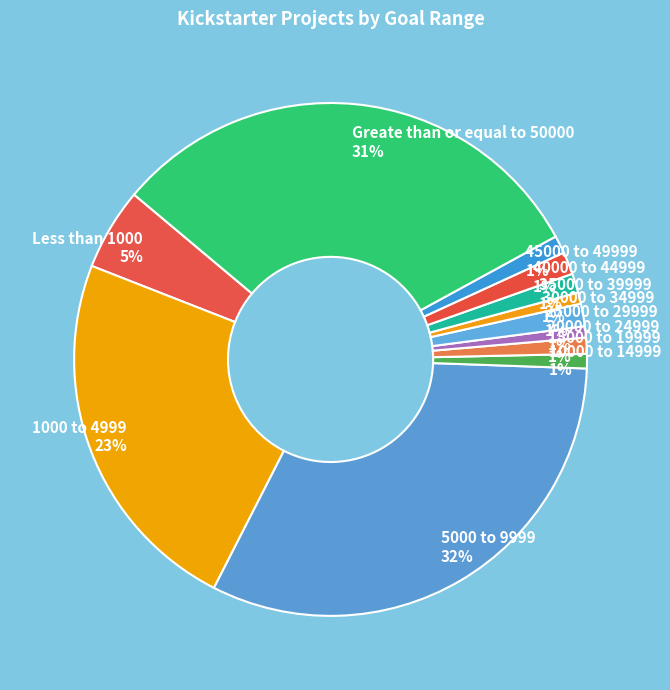

To the nearest percent, what portion does Greate than or equal to 50000 represent?

31%